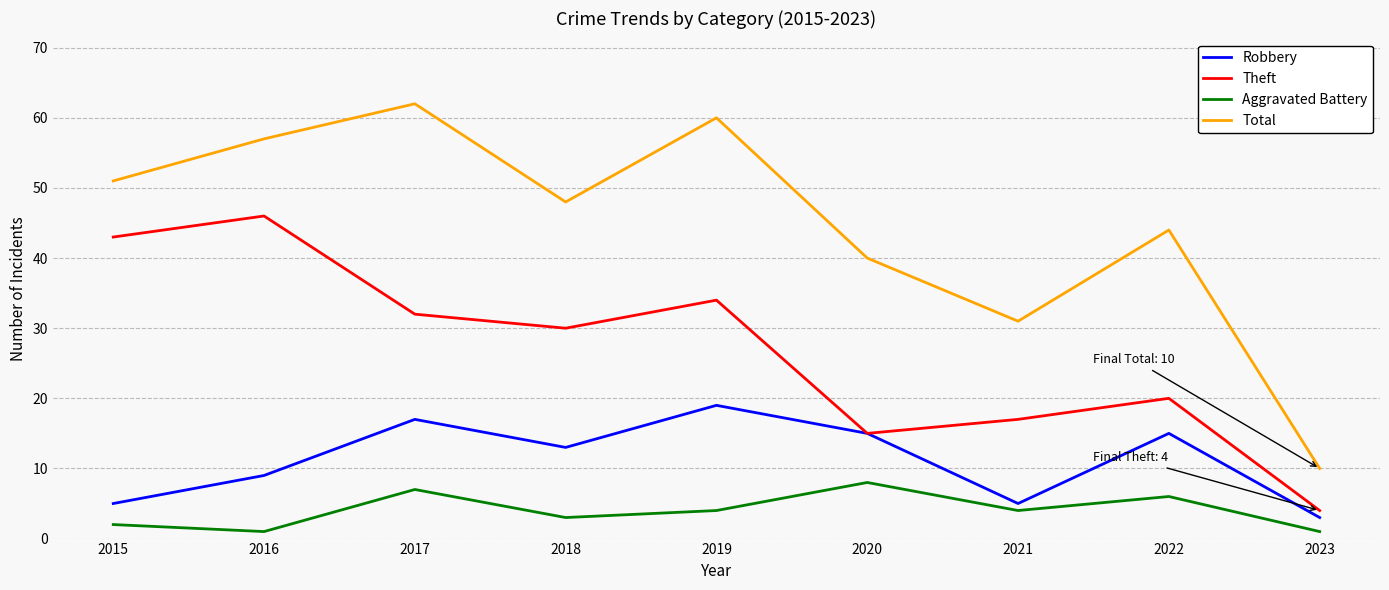

Is this an area chart (filled region under the line)?

No